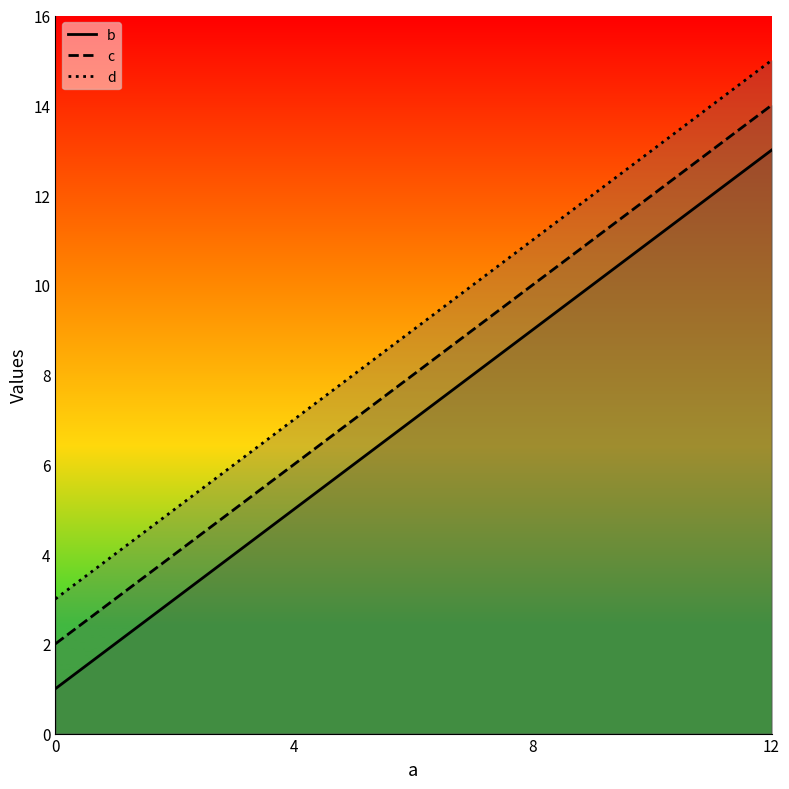

Rank the series by their average value, from highest to lowest.

d, c, b